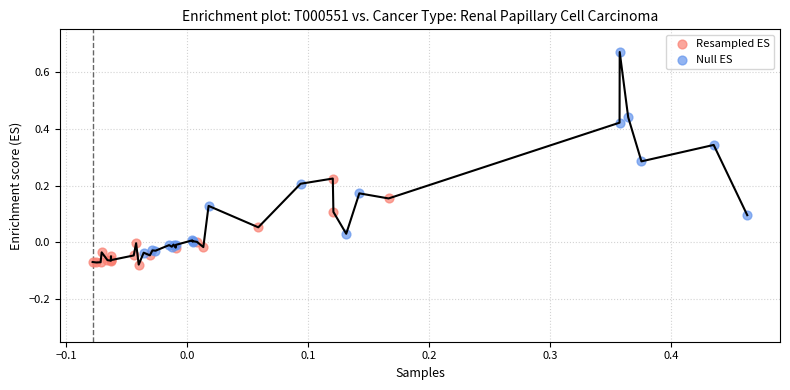

Which series reaches the minimum Y coordinate?

Resampled ES